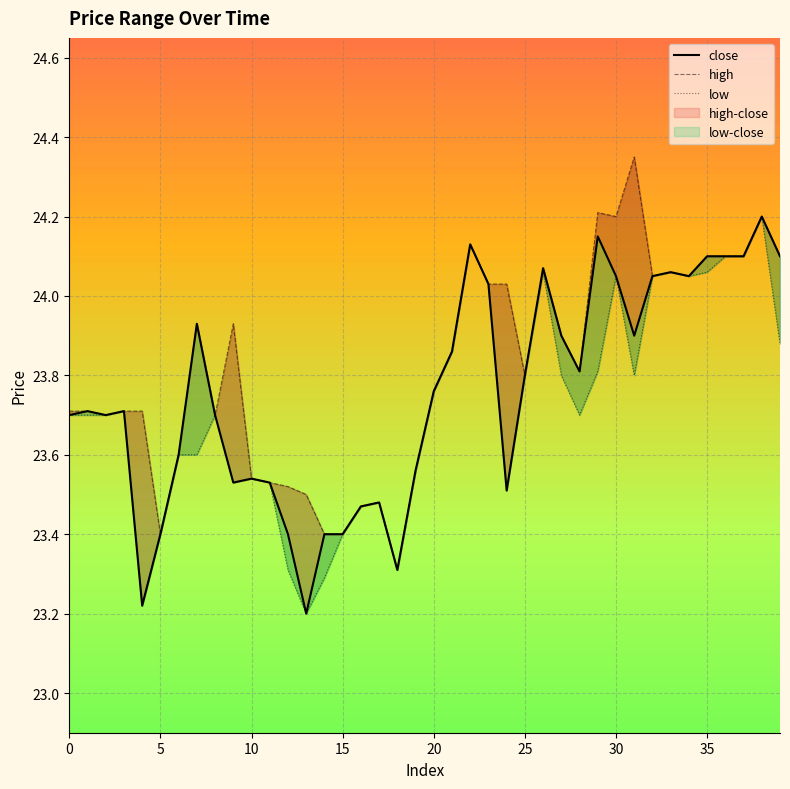

Count the number of categories in the chart.

40